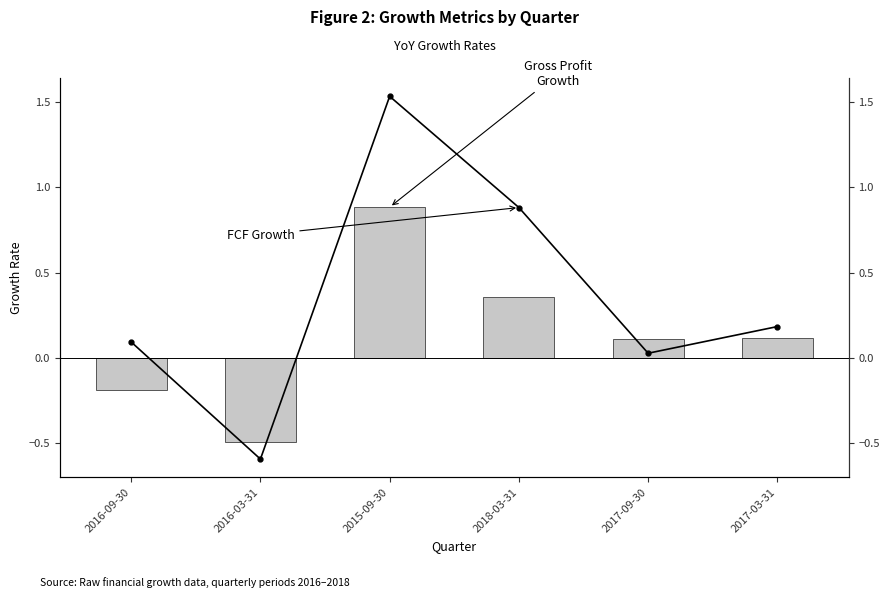

What is the label of the 2nd bar from the left?

2016-03-31